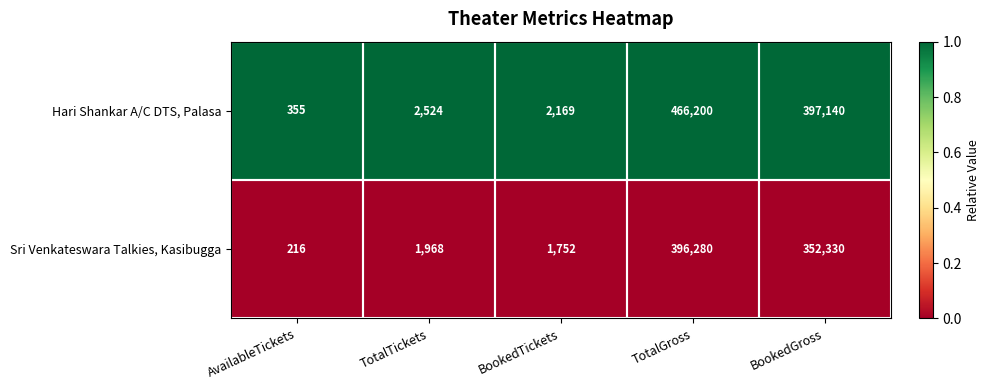

Count the number of categories in the chart.

5